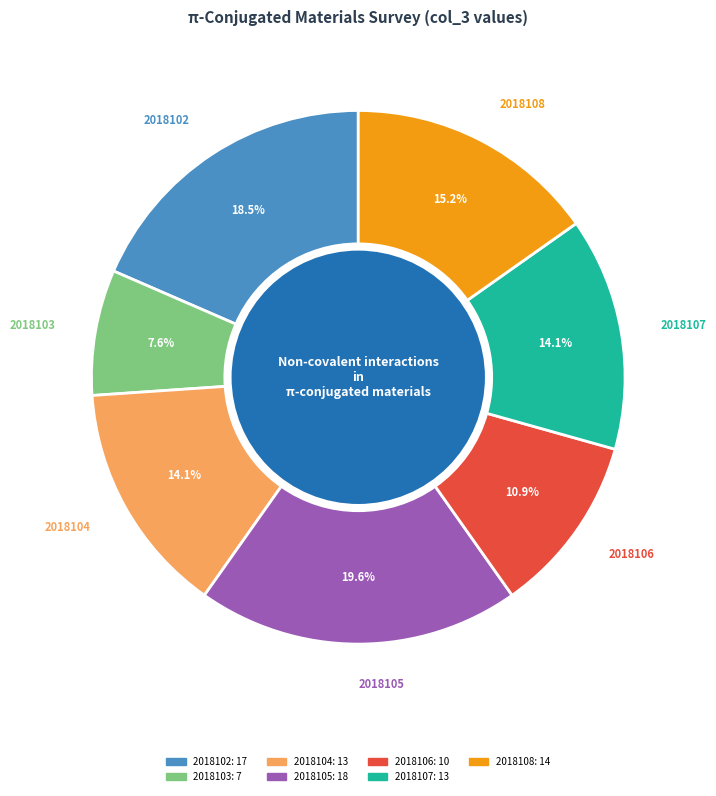

Which has a higher value, 2018106 or 2018104?

2018104